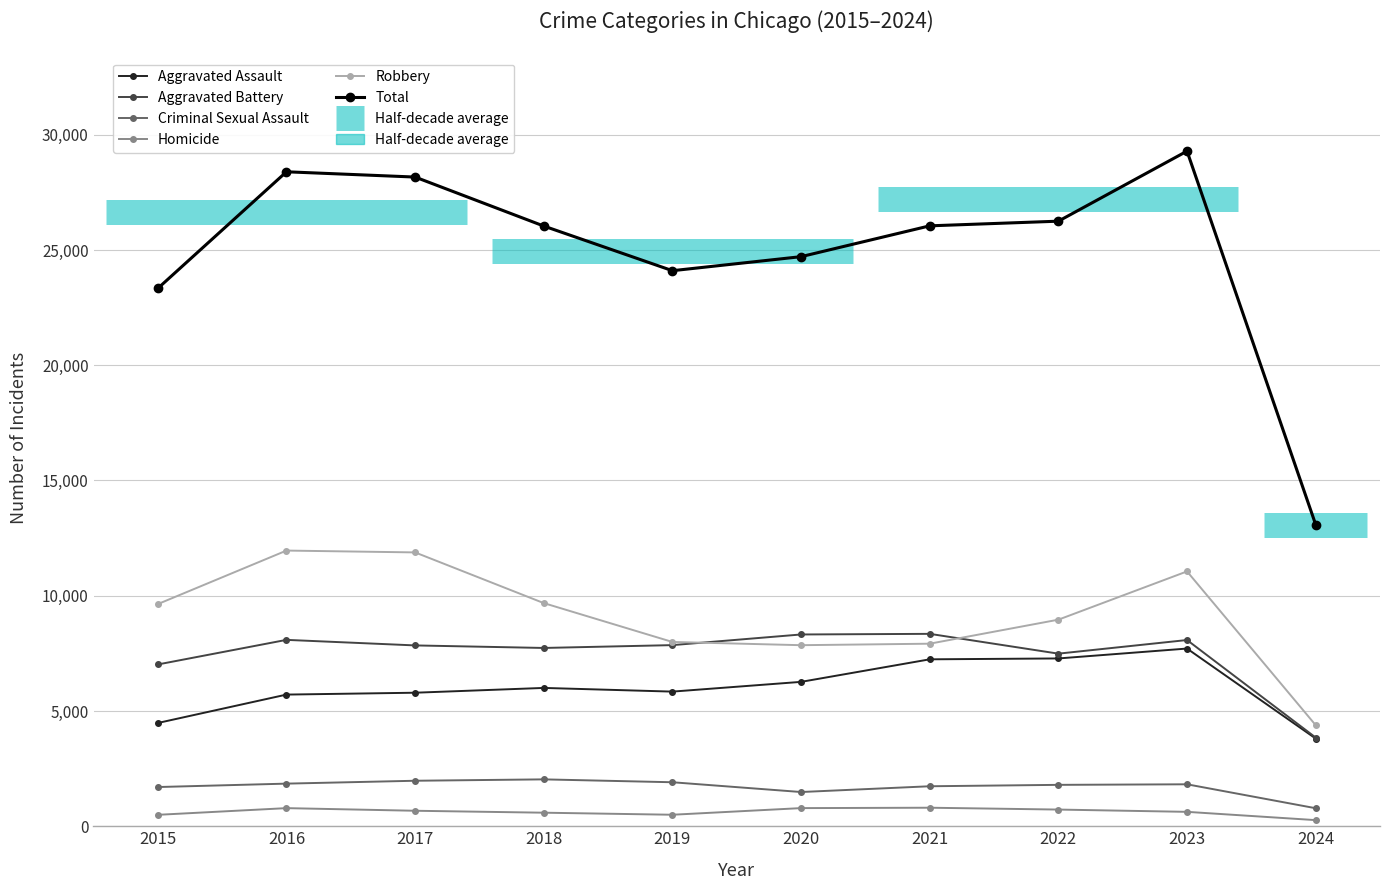

How many data points in Criminal Sexual Assault are above 1820?

4